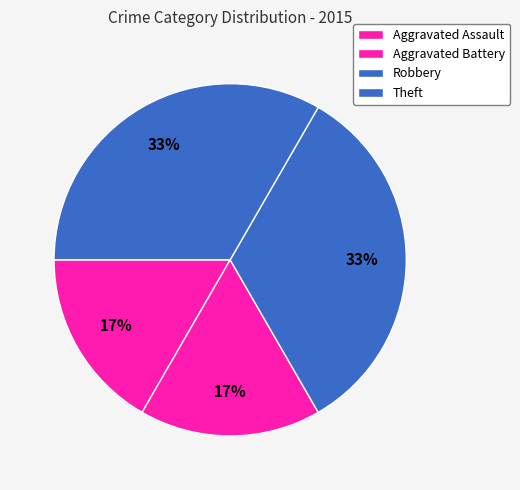

To the nearest percent, what percentage of the pie is Robbery?

33%